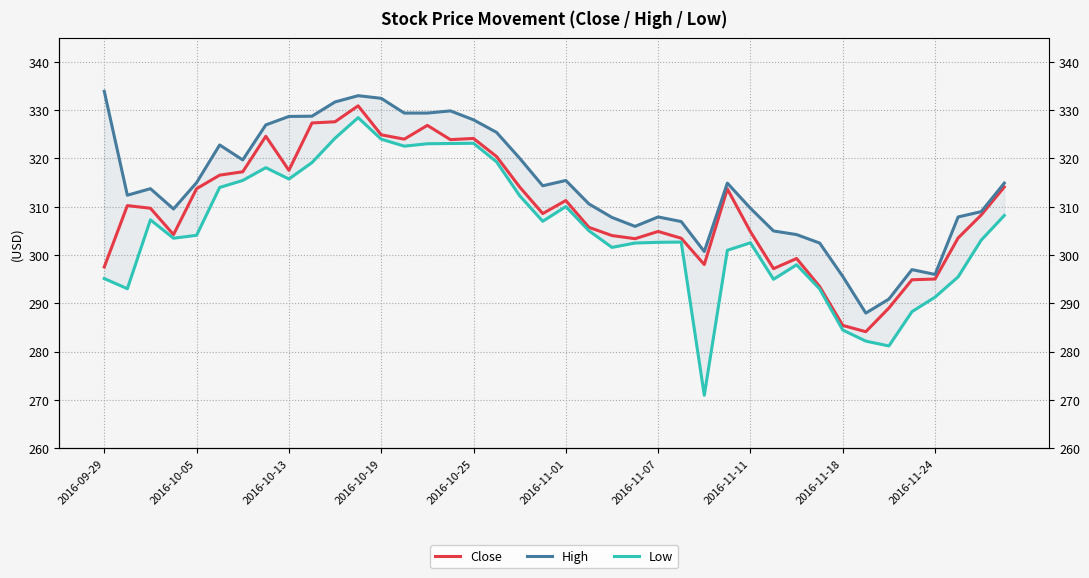

The value of High at 19 is 314.4. True or false?

True